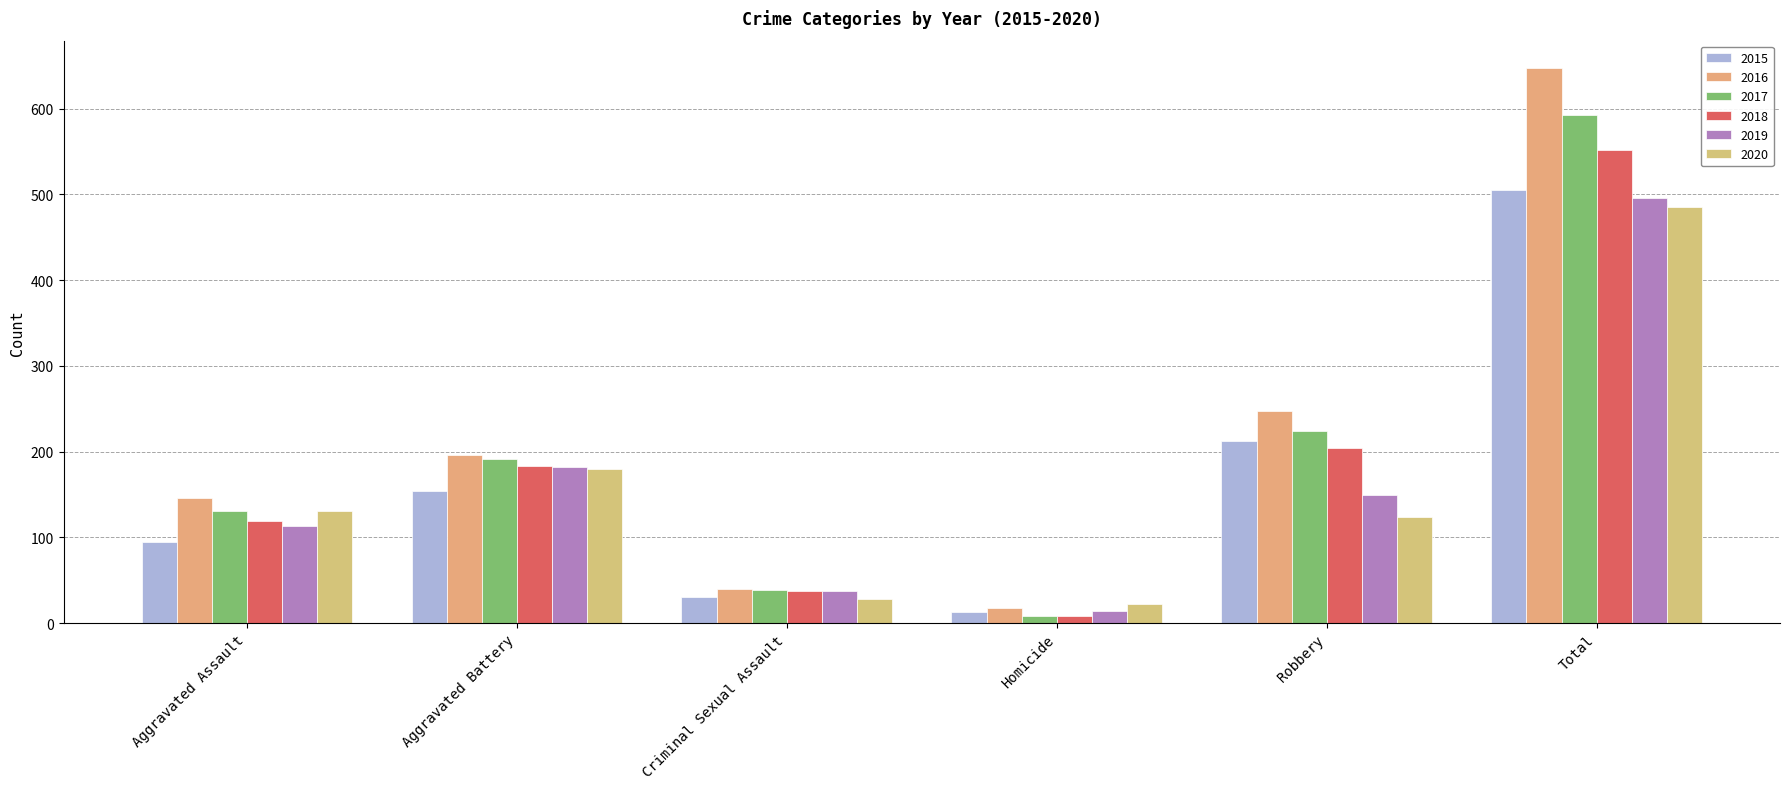

At which category is the sum across all series the highest?

Total